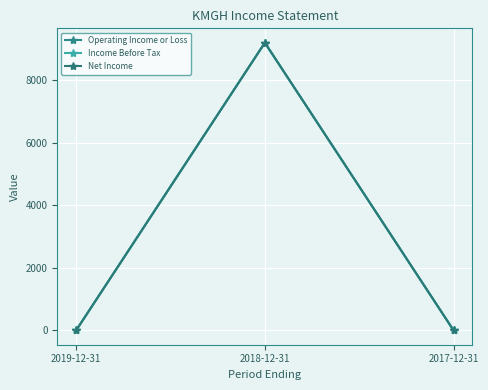

At how many categories does at least one series exceed 5947?

1